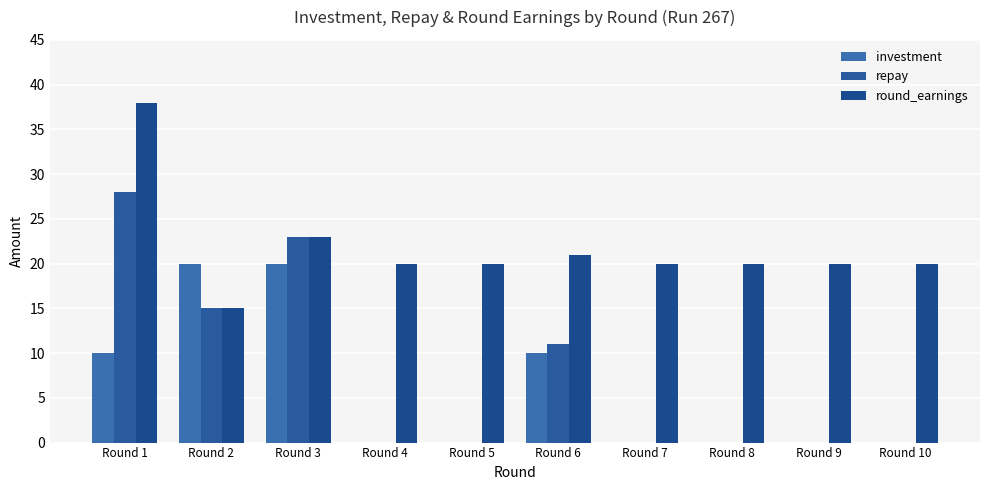

What is the maximum value for round_earnings?

38